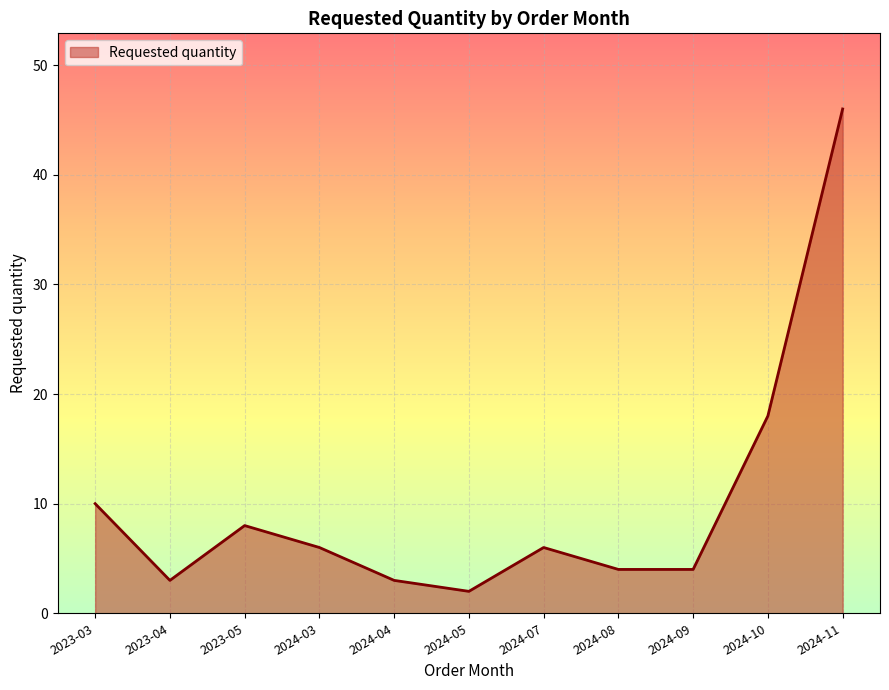

What is the approximate value at 2023-04?

3